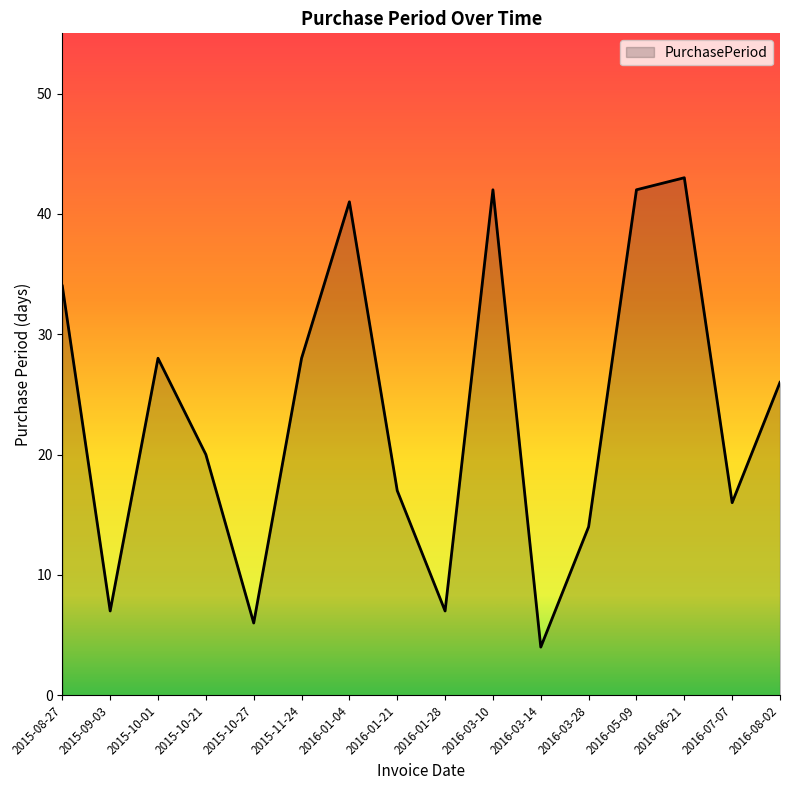

What is the sum of the values at 2016-03-14 and 2015-10-21?

24